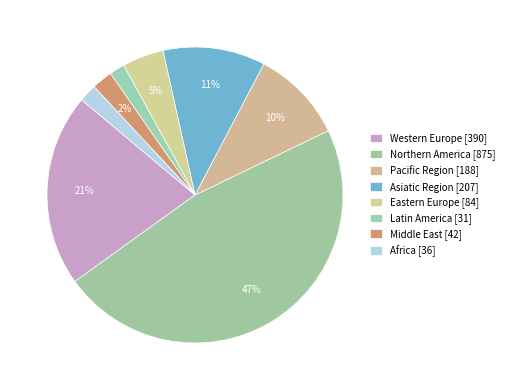

How many segments does this pie chart have?

8